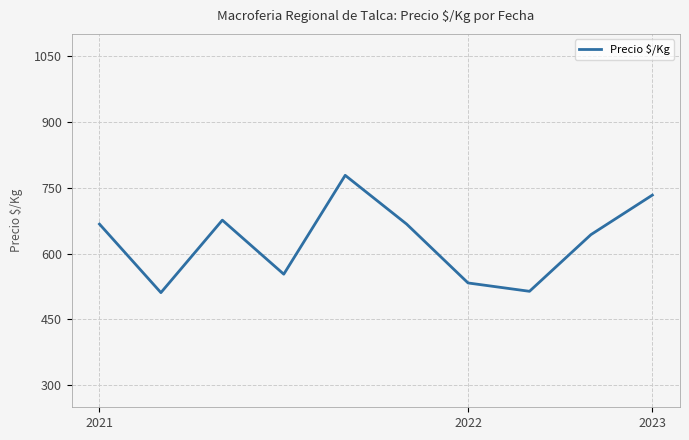

What is the difference between the maximum and minimum values?

267